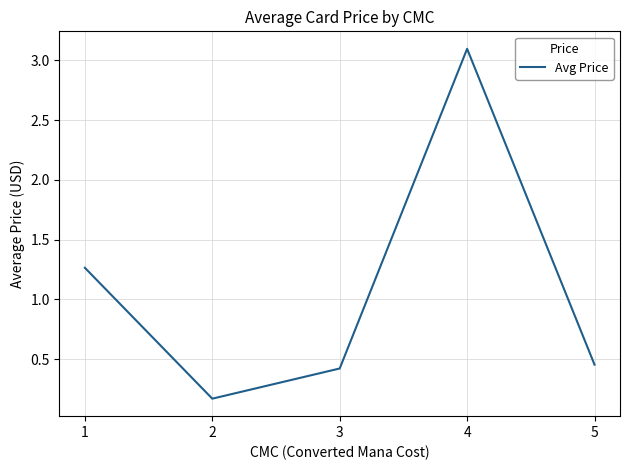

What is the difference between the values at 3 and 2?

0.3